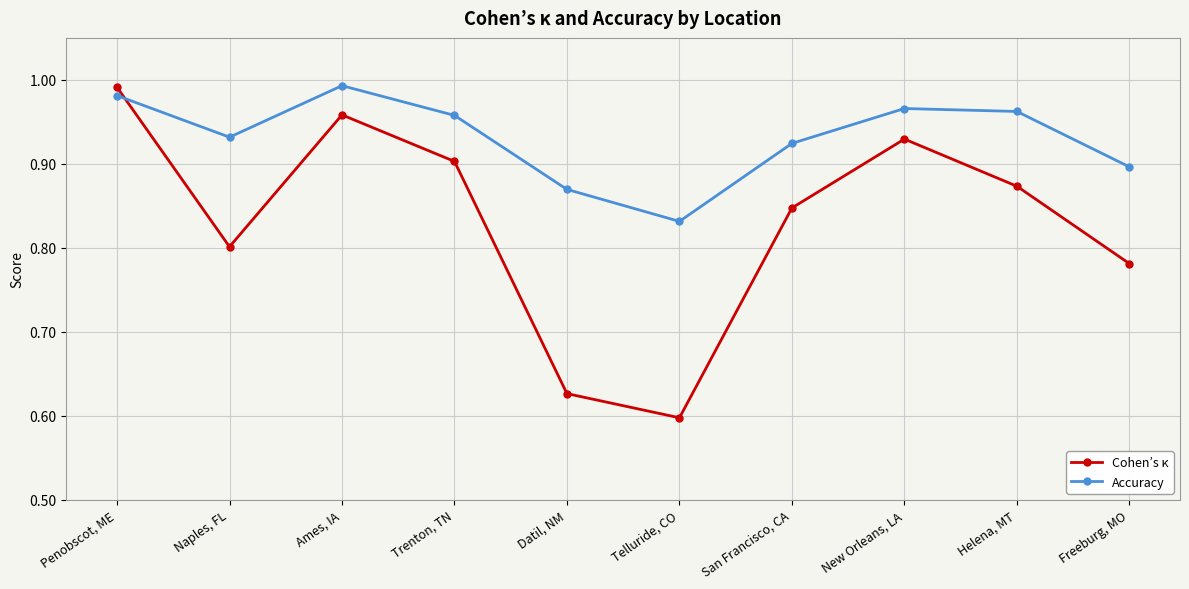

How many interior local valleys does the Accuracy series have?

2